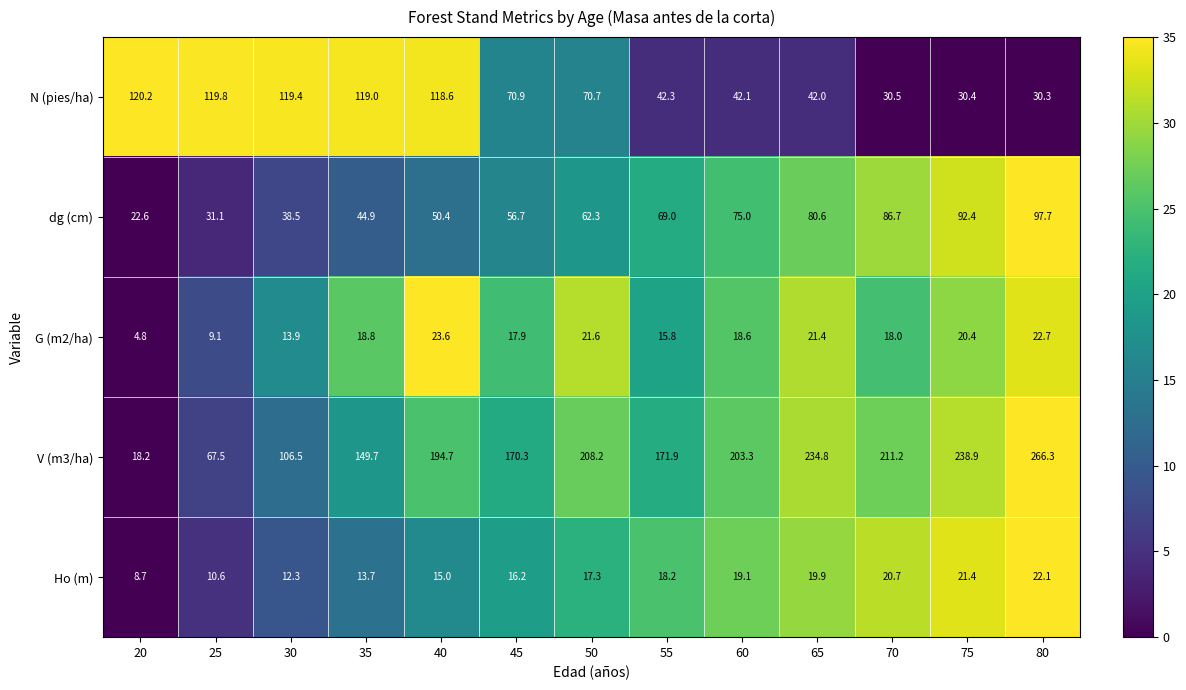

Is it true that G (m2/ha) equals 25.0 at 55?

False